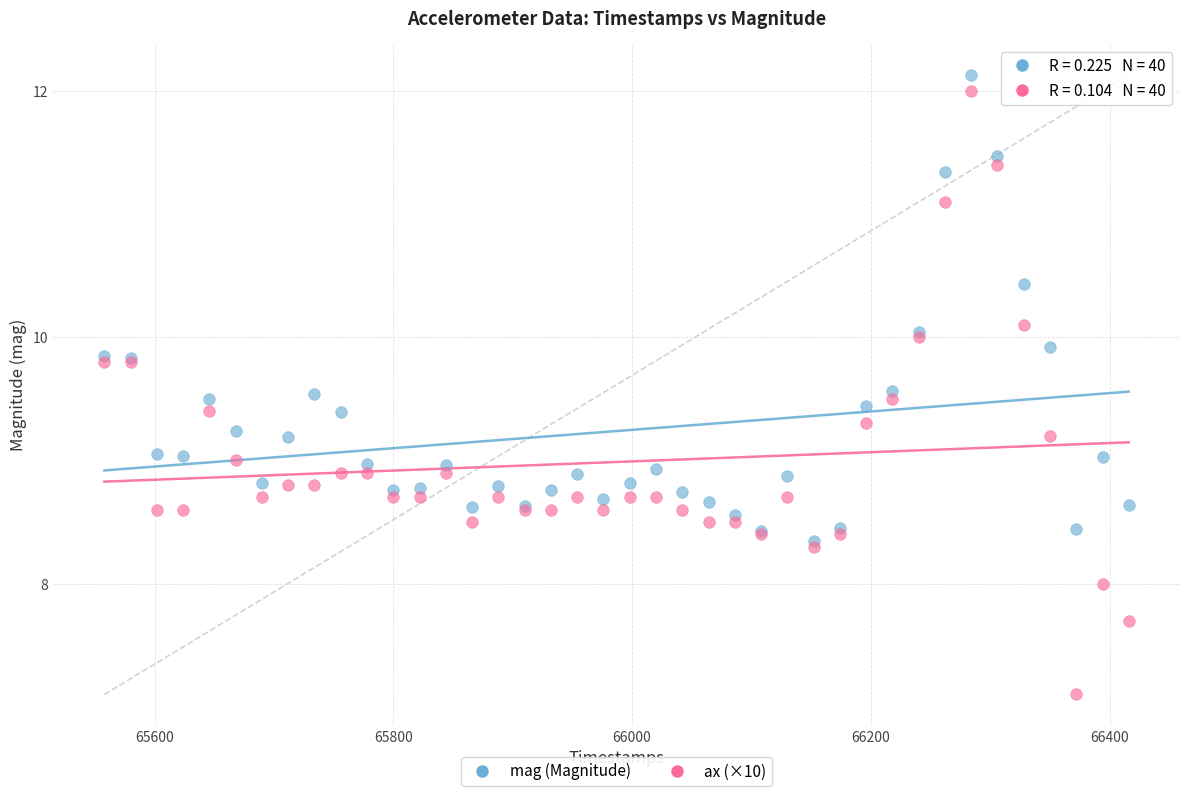

What are all the series names shown in the legend?

mag (Magnitude), ax (×10)